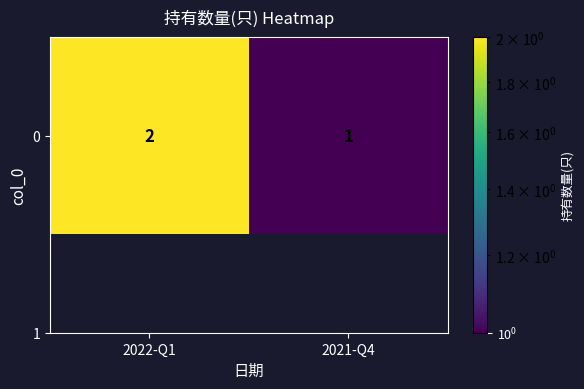

Reading left to right, transcribe all the data shown in this chart.

2	1